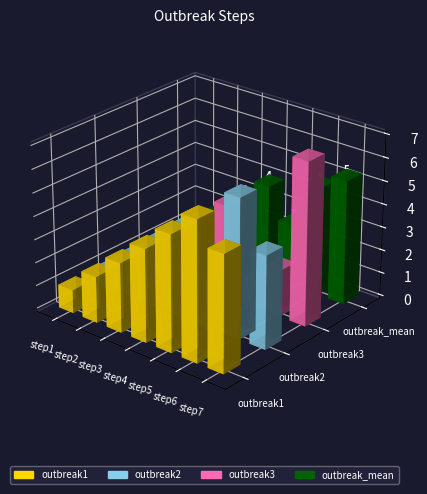

How many outbreak_mean values are between 2 and 4?

4